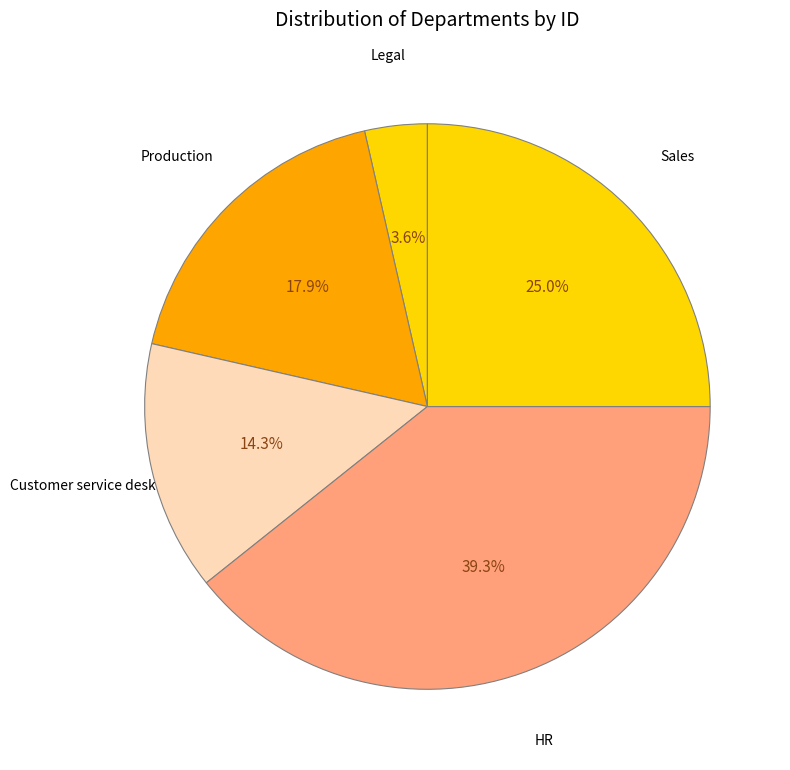

How many slices are in this pie chart?

5